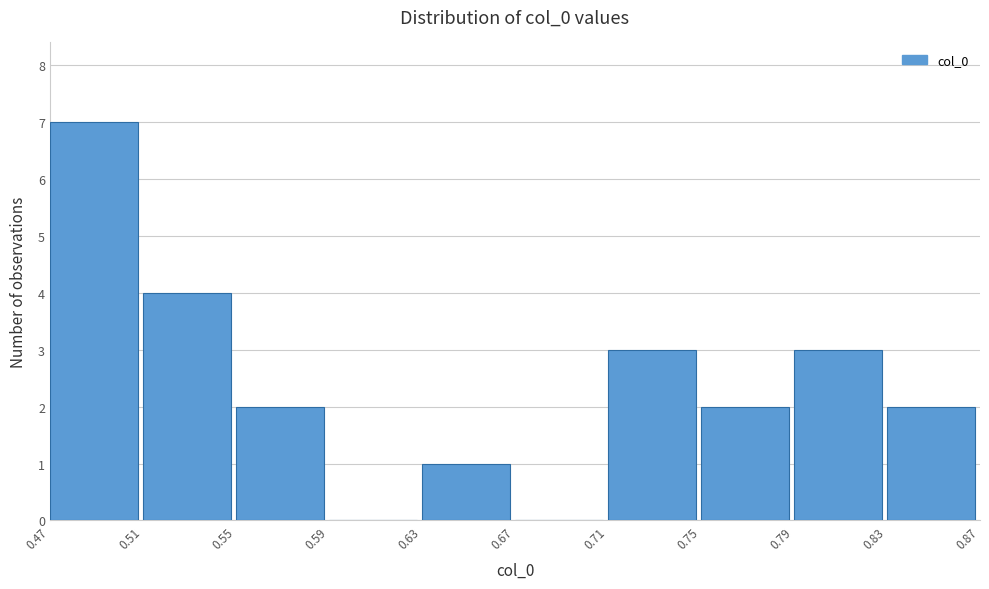

Reading left to right, list all the values displayed in this chart.

0.47=7	0.51=4	0.55=2	0.59=0	0.63=1	0.67=0	0.71=3	0.75=2	0.79=3	0.83=2